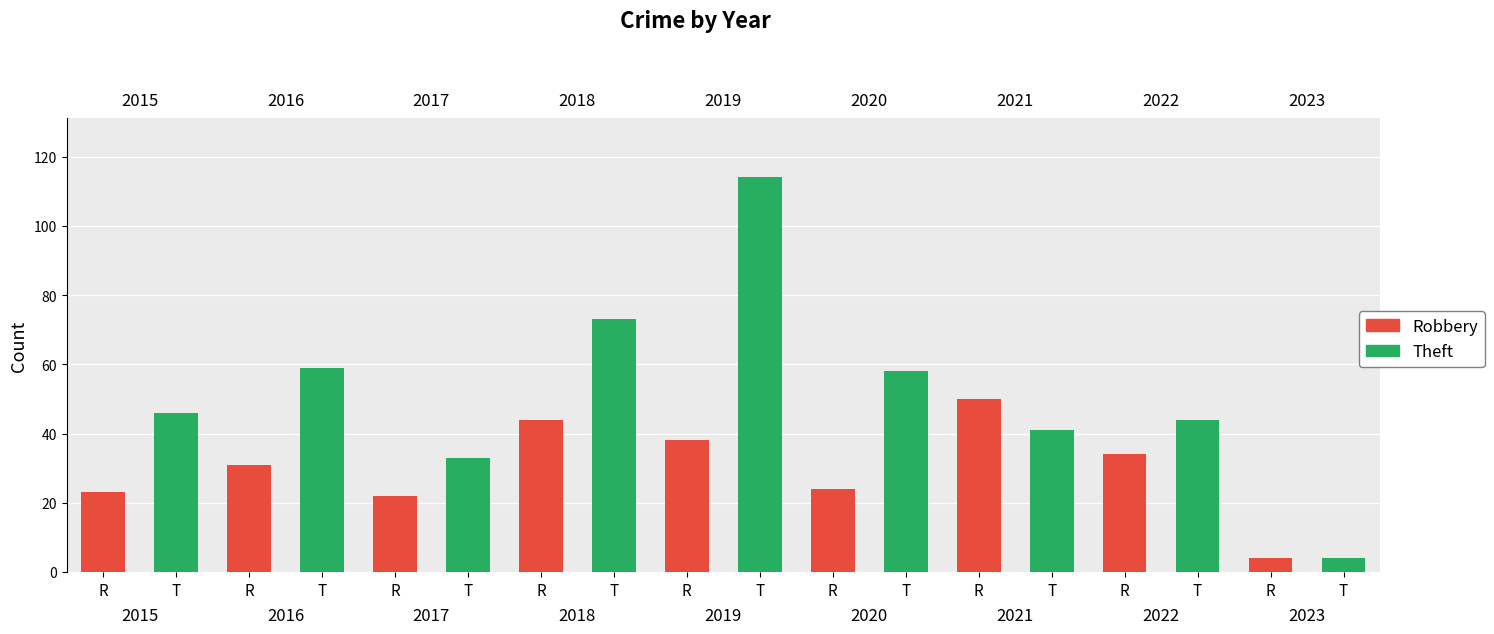

What is the difference between the maximum and minimum values in the Robbery series?

46